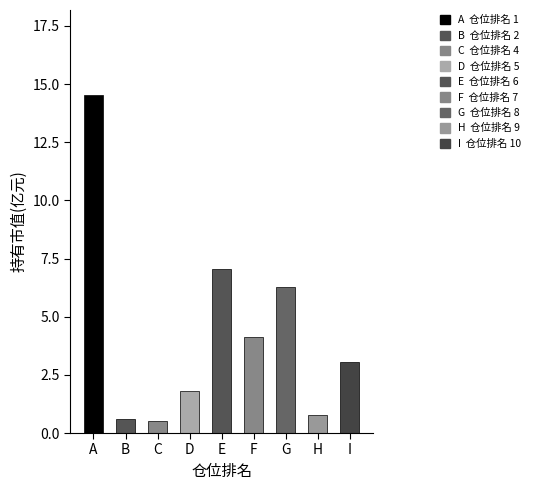

The value at H is 0.8. True or false?

True